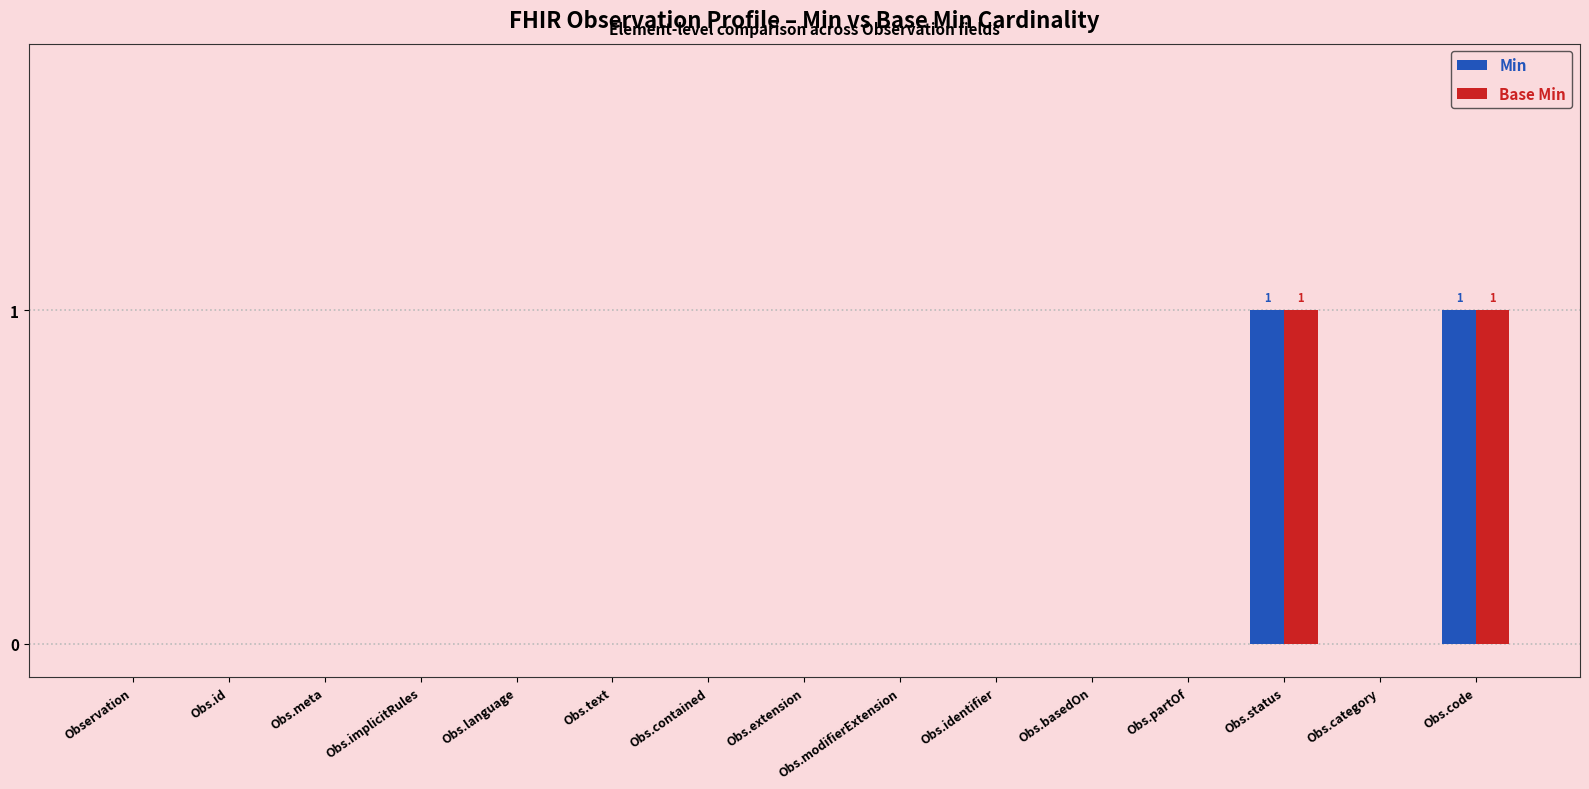

The value of Min at Obs.basedOn is 0. True or false?

True